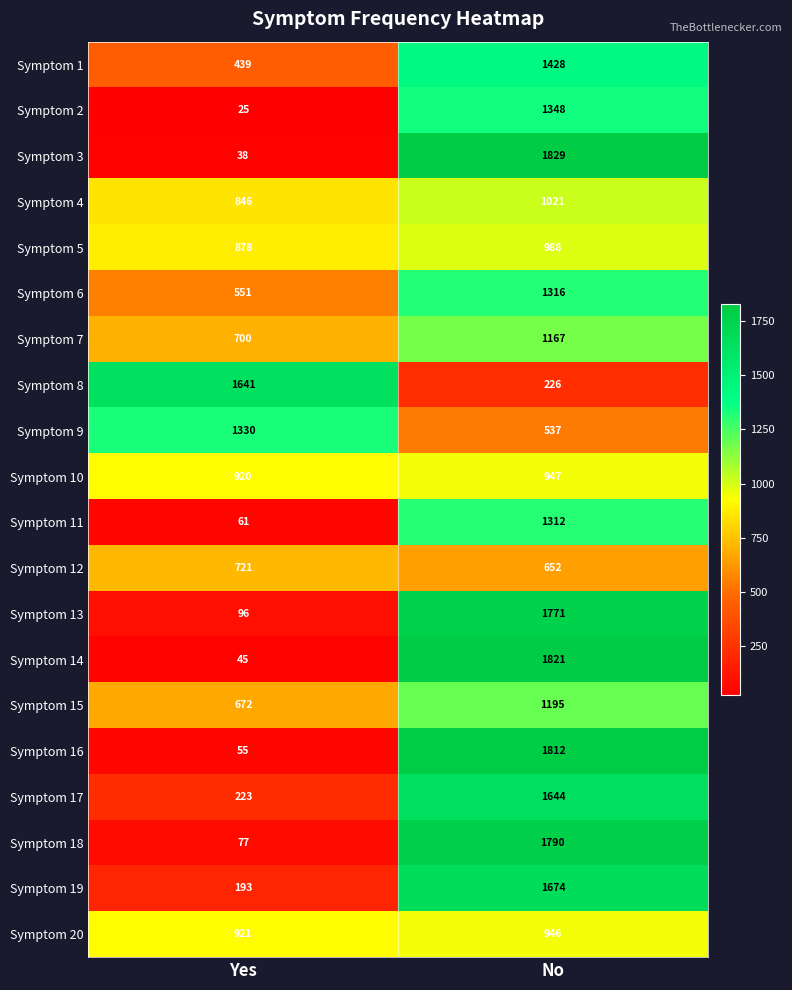

Which category has the lowest value in the Symptom 6 series?

Yes